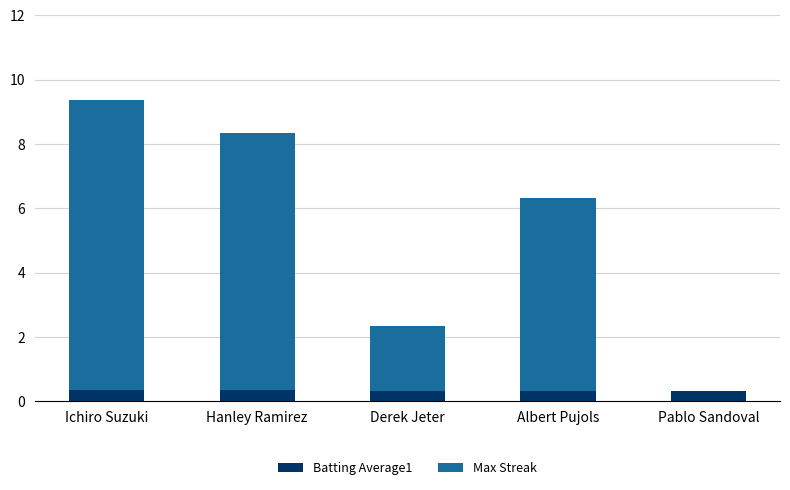

True or false: Batting Average1 has a value of 0.3 at Hanley Ramirez.

True